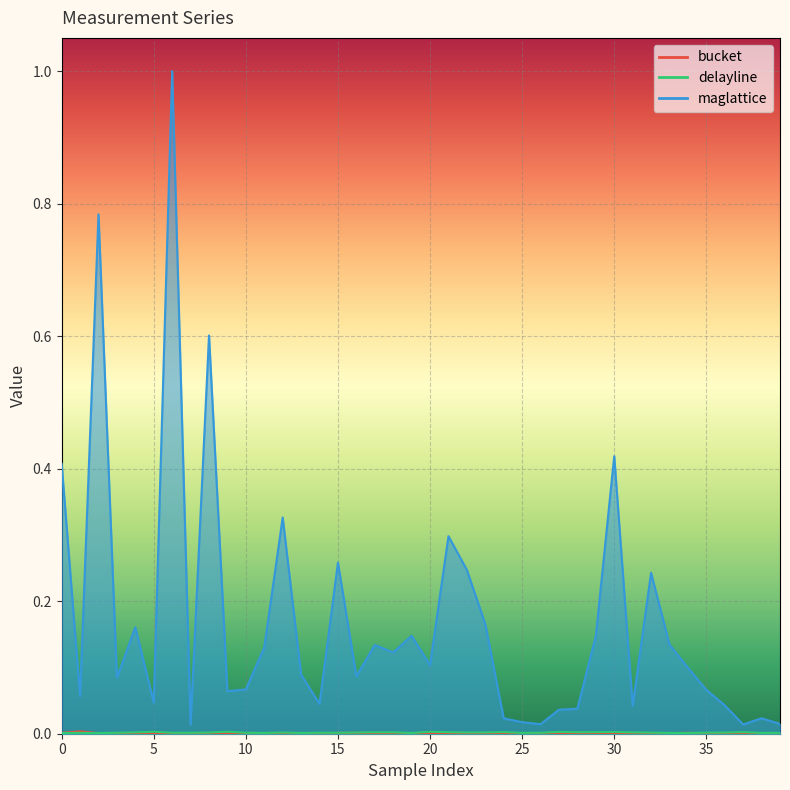

How many lines are shown in the chart?

3